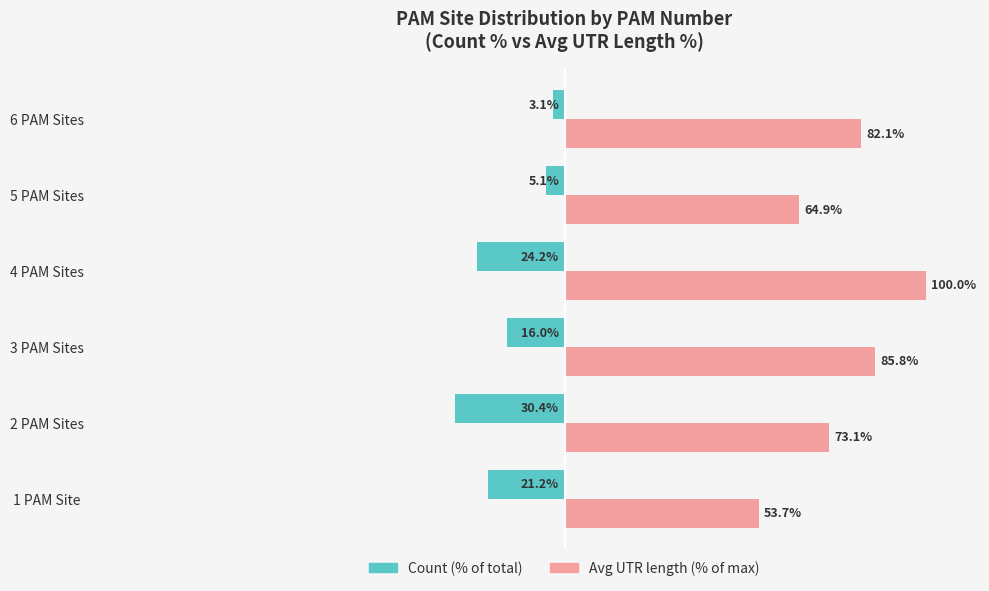

Rank the series at 6 PAM Sites from lowest to highest value.

Count (% of total), Avg UTR length (% of max)